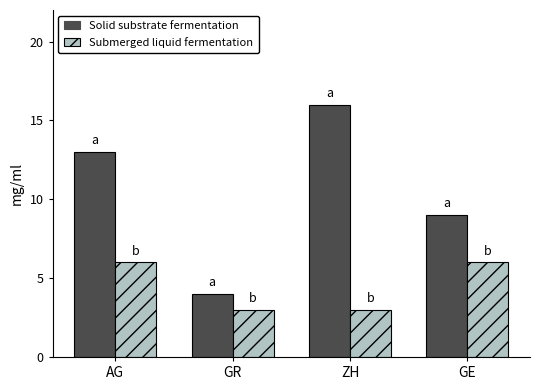

What are all the series names shown in the legend?

Solid substrate fermentation, Submerged liquid fermentation